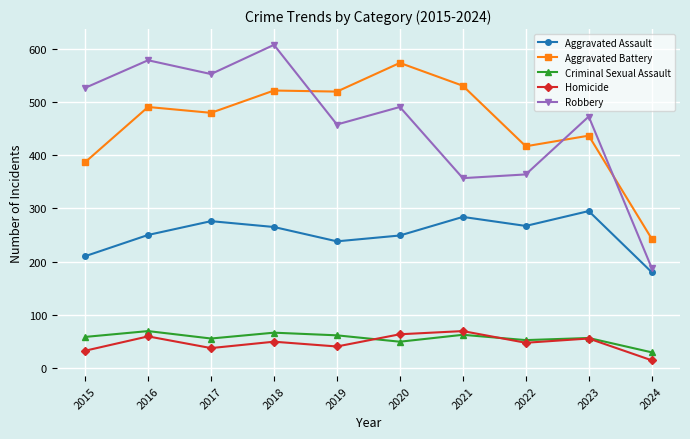

In Aggravated Battery, how many points are higher than both neighbors (excluding endpoints)?

4